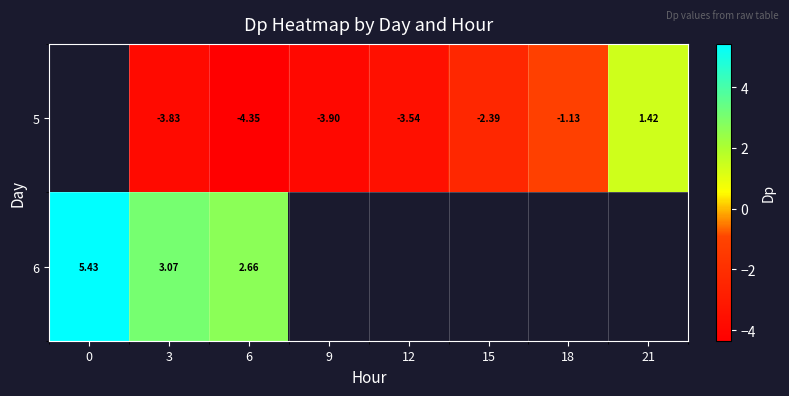

List the labels in order of 6 value, largest first.

0, 3, 6, 9, 12, 15, 18, 21